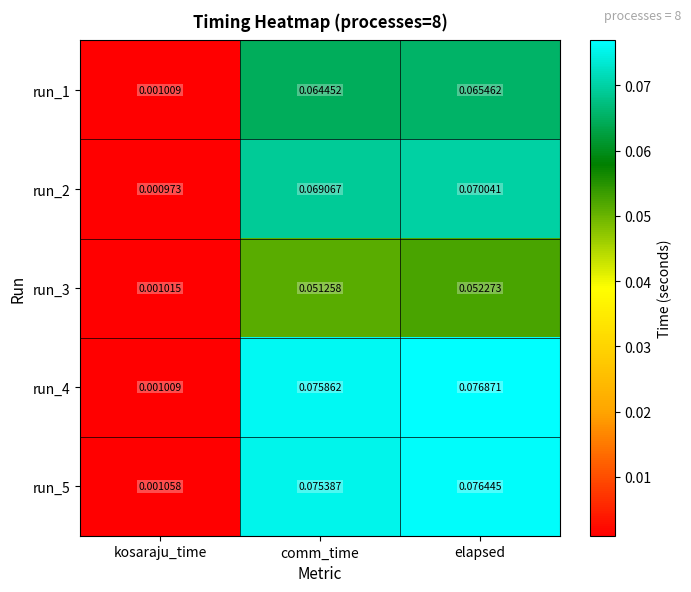

At comm_time, list the series in order from smallest to largest.

run_3, run_1, run_2, run_5, run_4